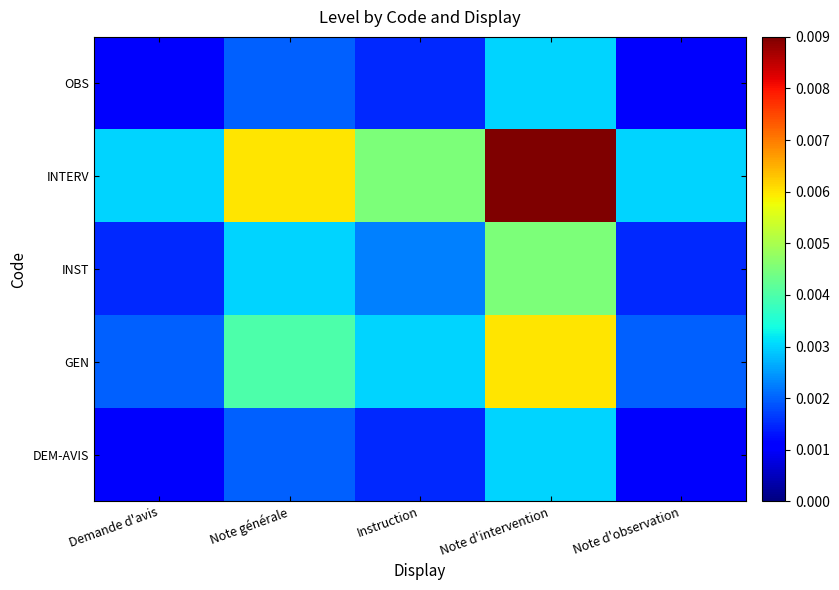

List the series in order of their peak value, highest first.

INTERV, GEN, INST, DEM-AVIS, OBS